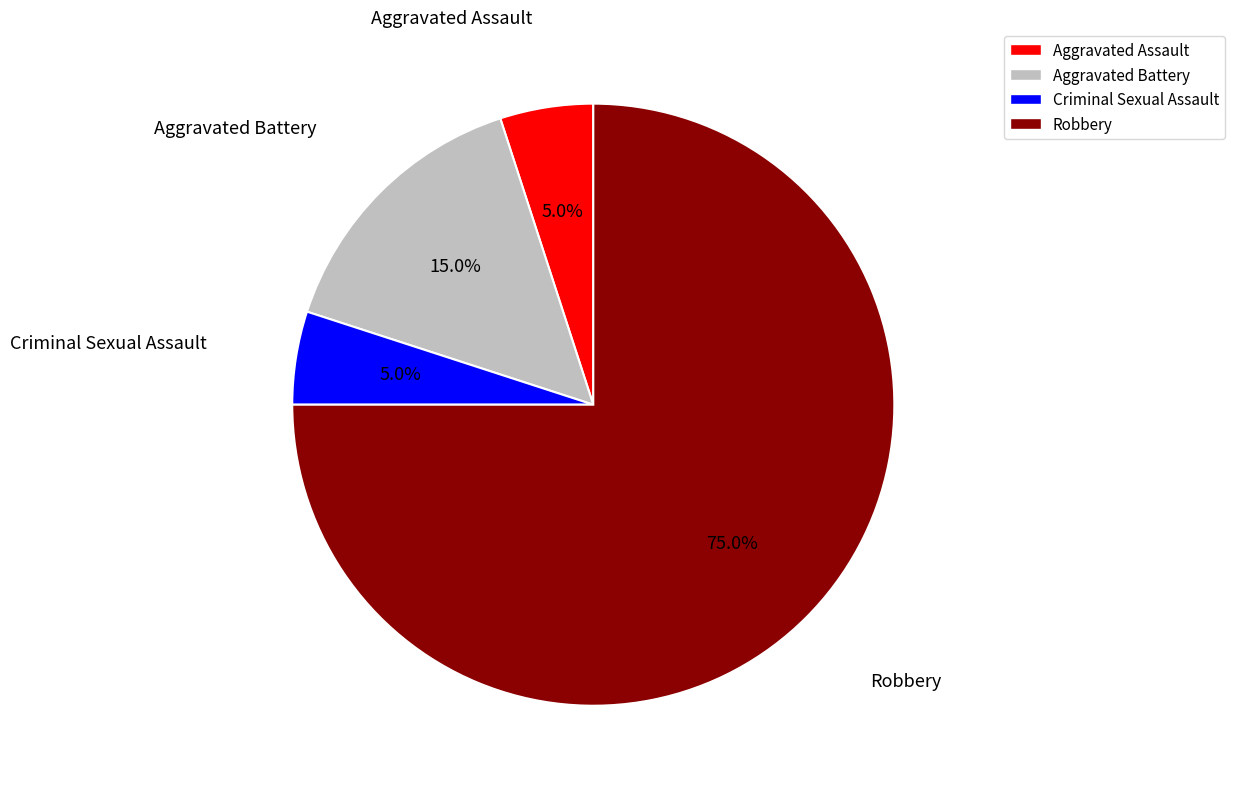

Which category has the biggest portion of the pie?

Robbery